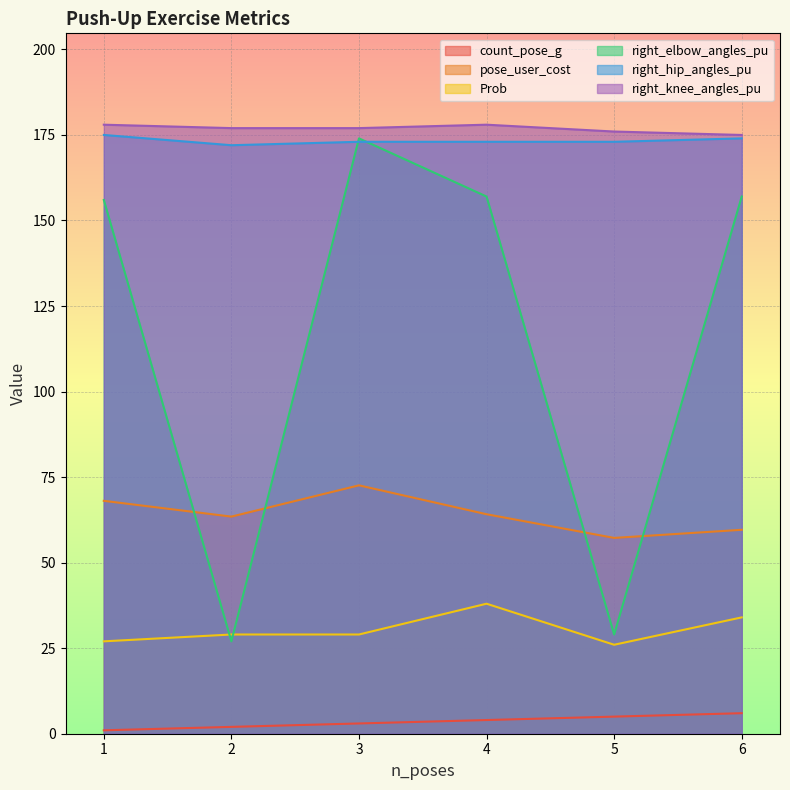

True or false: count_pose_g and right_elbow_angles_pu cross at least once.

False